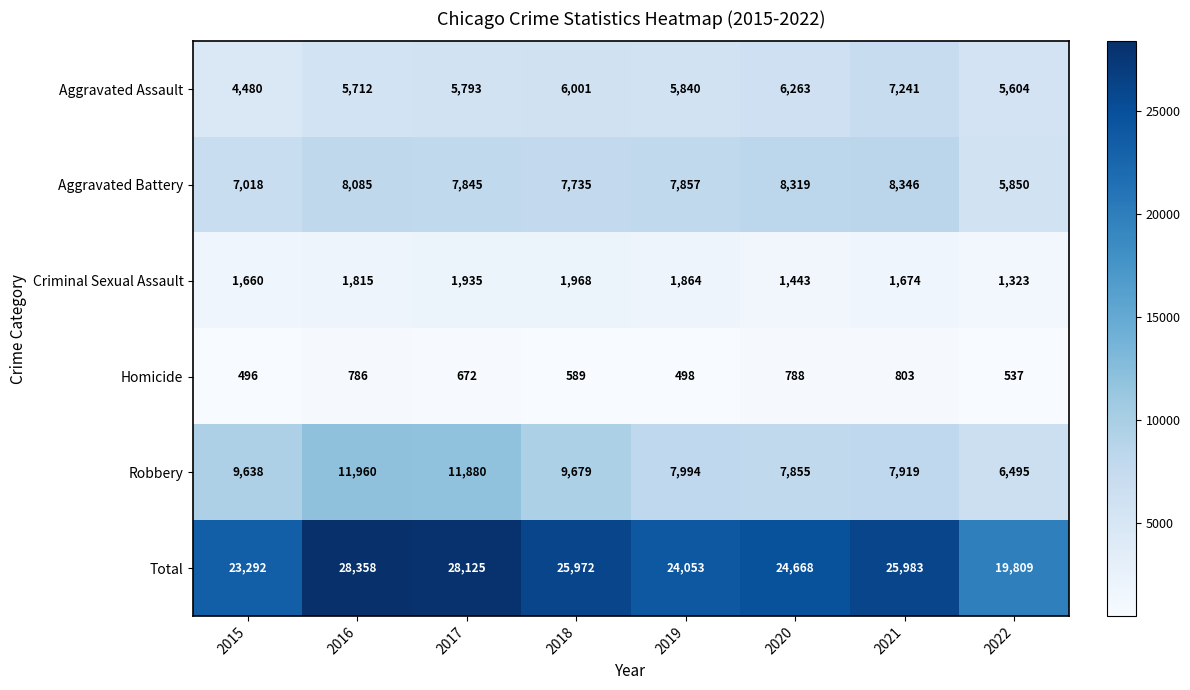

True or false: Aggravated Battery has a value of 1397 at 2022.

False